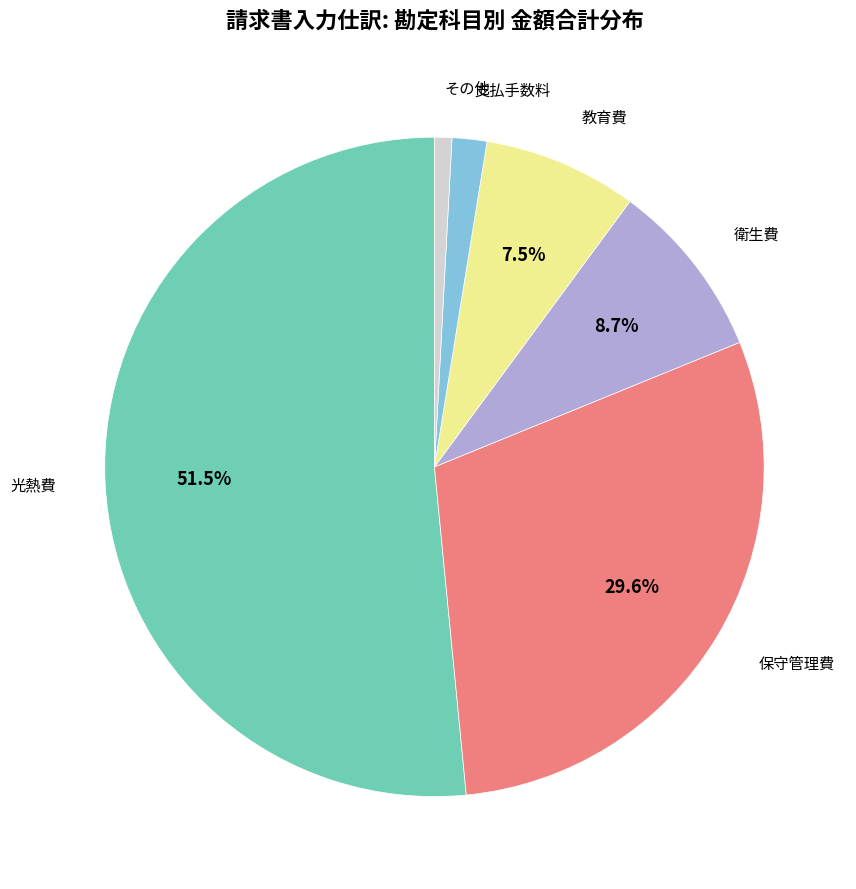

How many segments does this pie chart have?

6